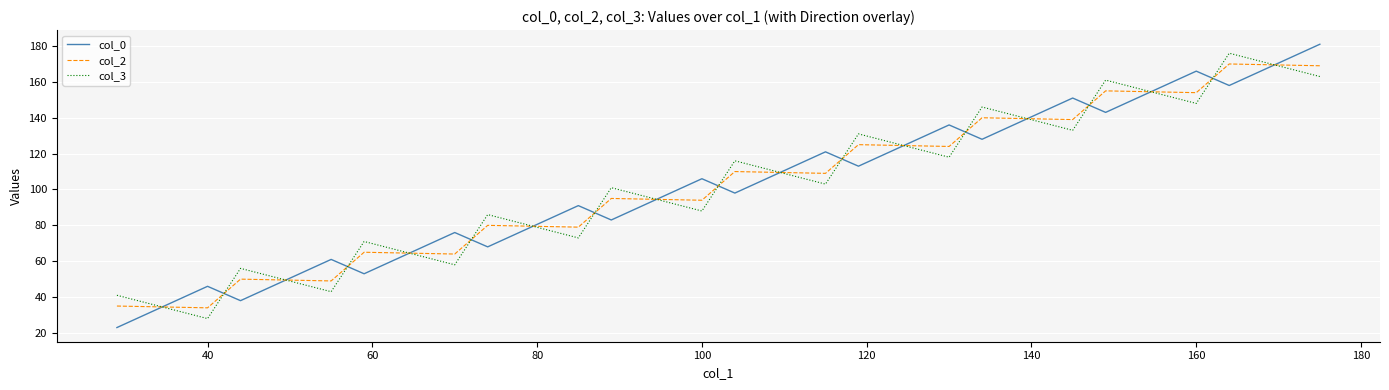

True or false: col_0 and col_2 cross at least once.

True